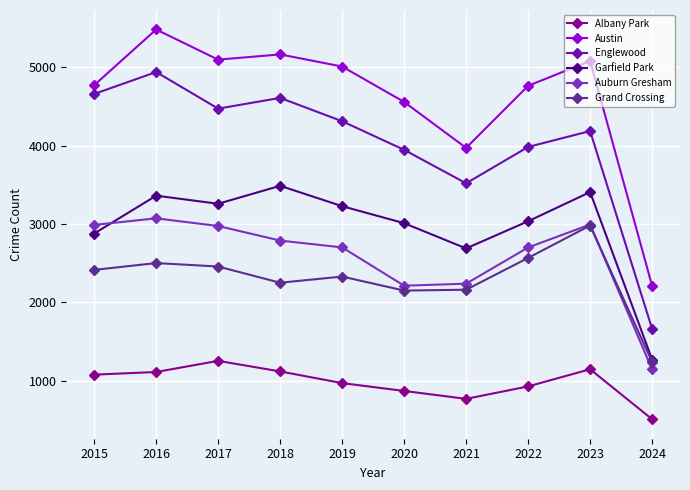

What is the value of the Grand Crossing point at the 4th from the left?

2249